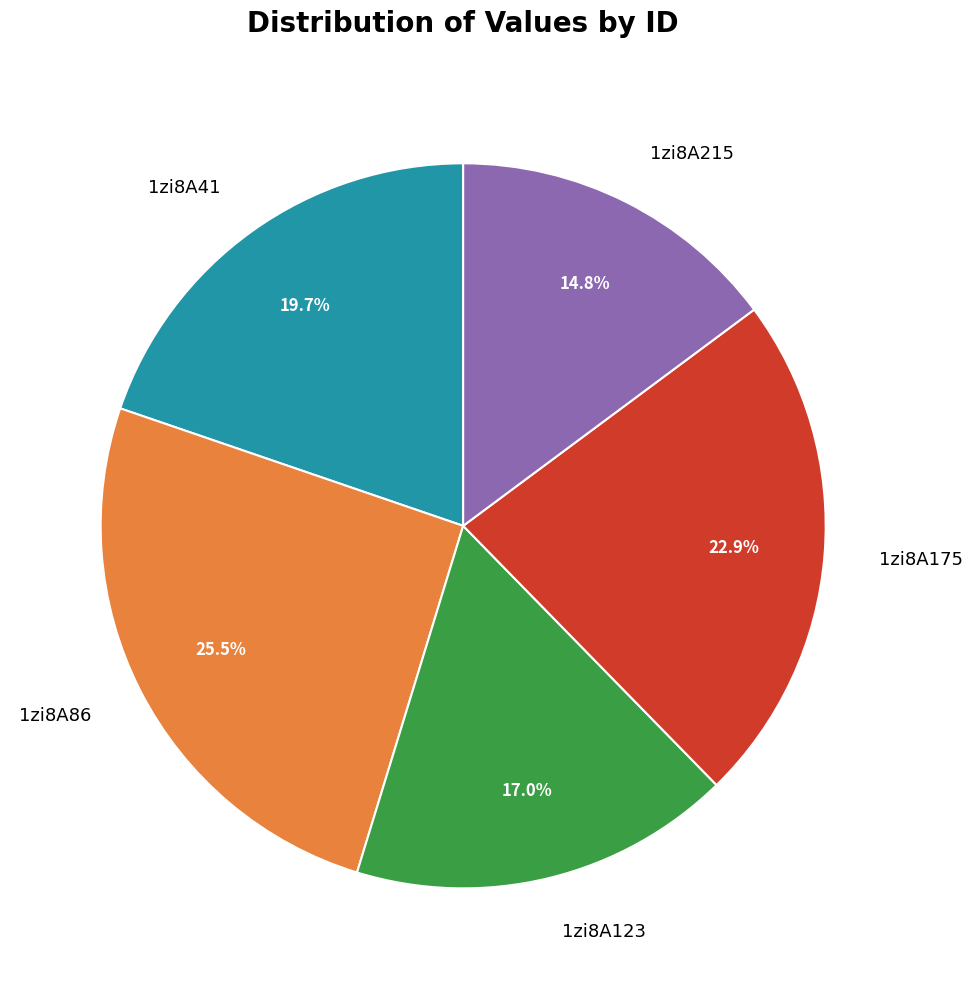

Which has a higher value, 1zi8A215 or 1zi8A123?

1zi8A123